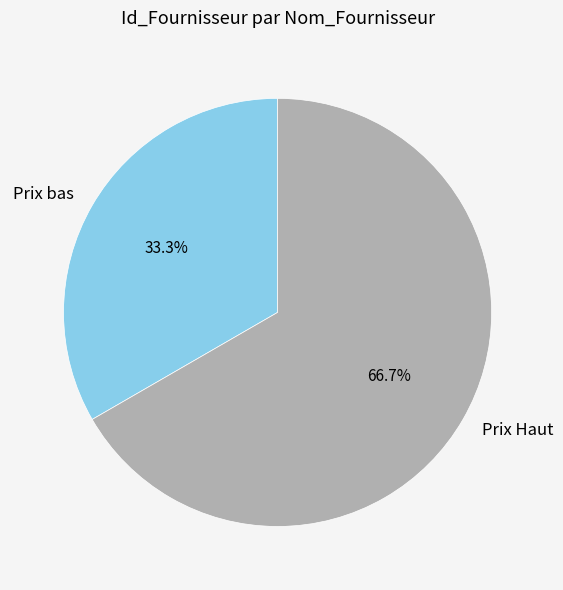

Is Prix Haut the majority of the pie?

Yes